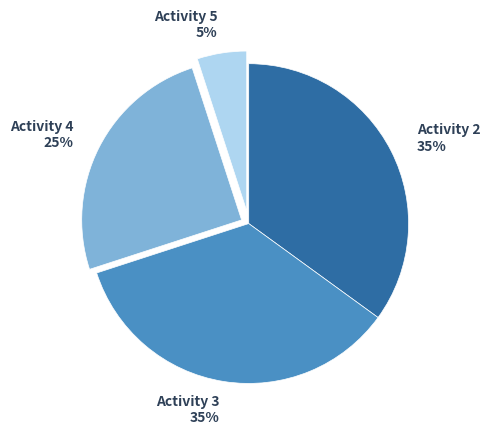

Count the number of slices in the pie.

4